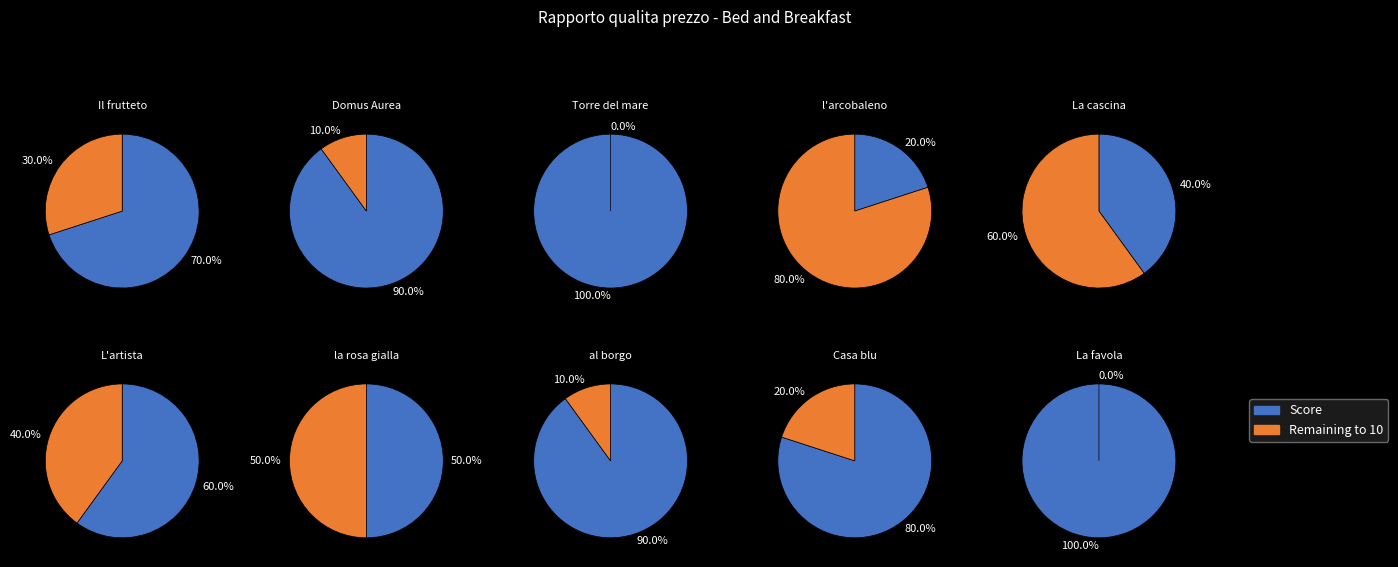

What is the largest slice in the pie chart?

Torre del mare